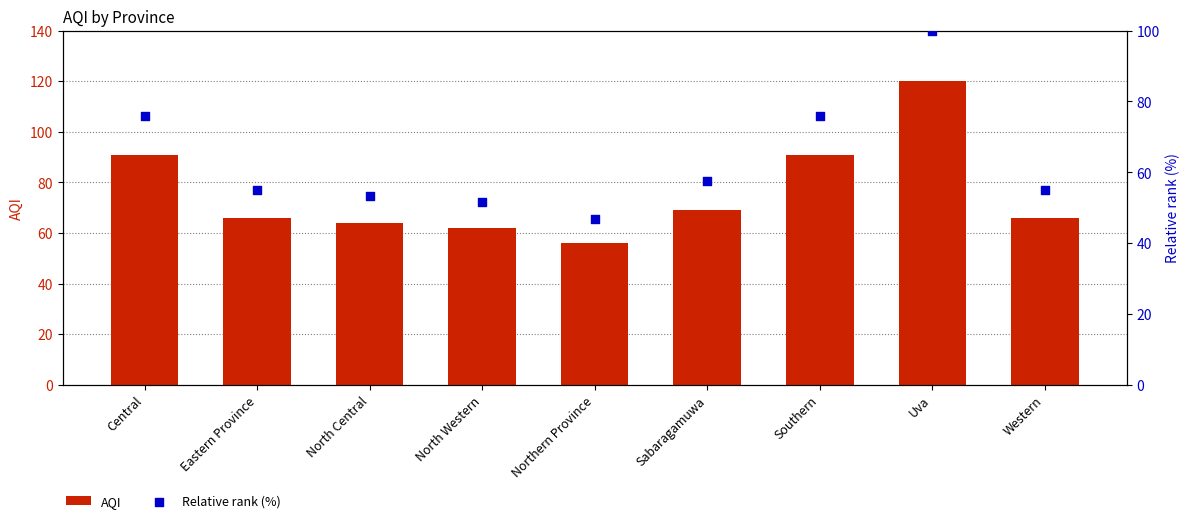

What is the total value across all series at Western?

121.0